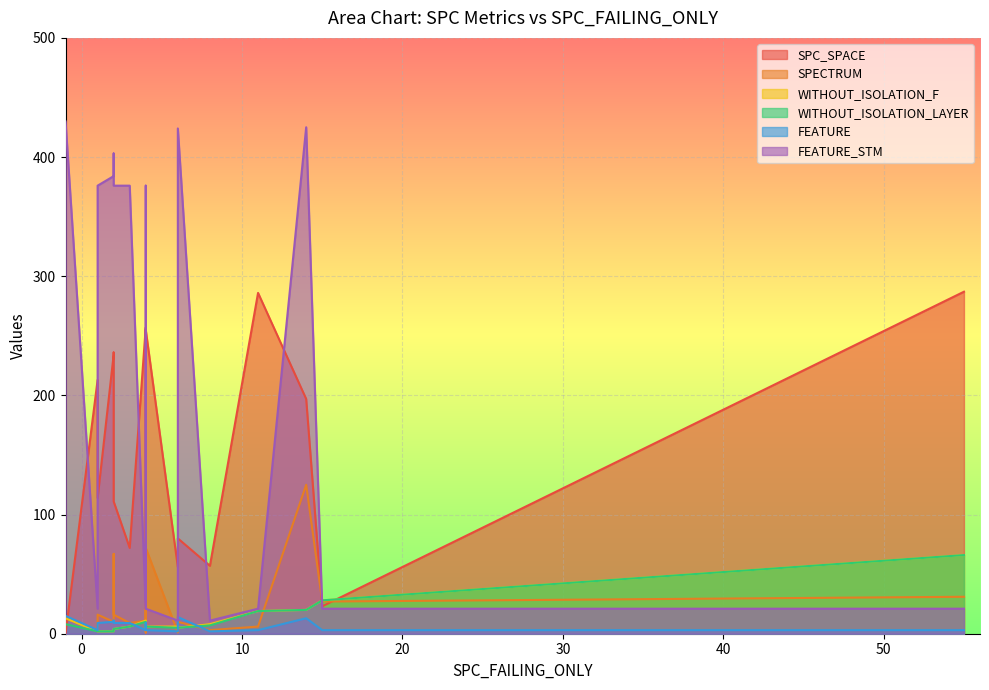

How many times do SPECTRUM and WITHOUT_ISOLATION_LAYER cross each other?

11